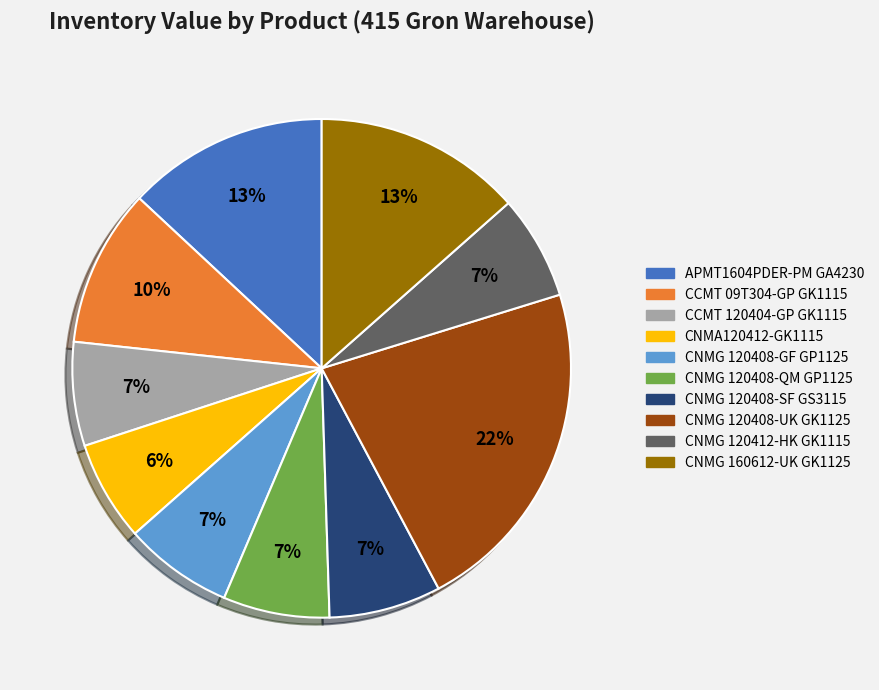

To the nearest percent, what is the average slice percentage?

10%